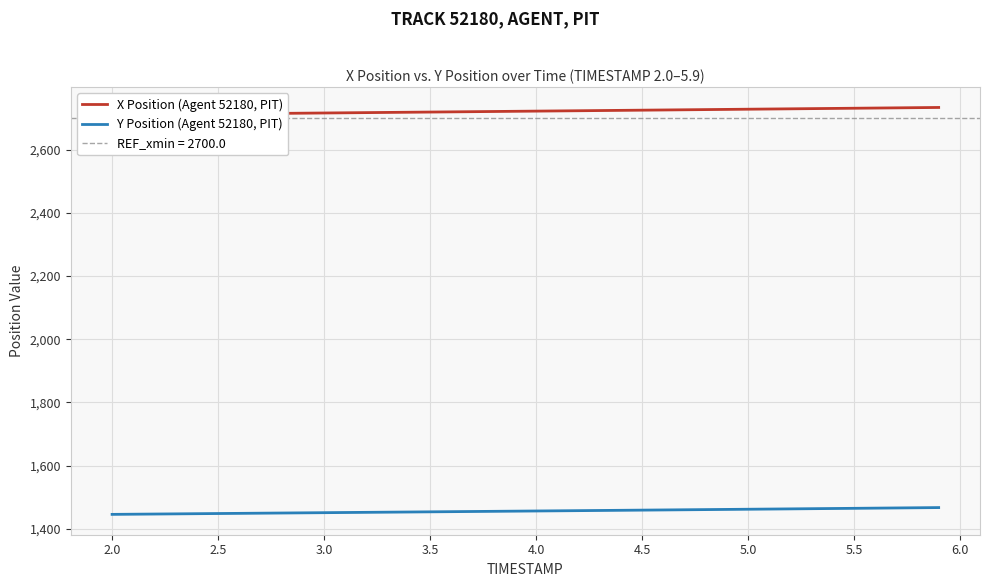

How many categories are shown in the chart?

40